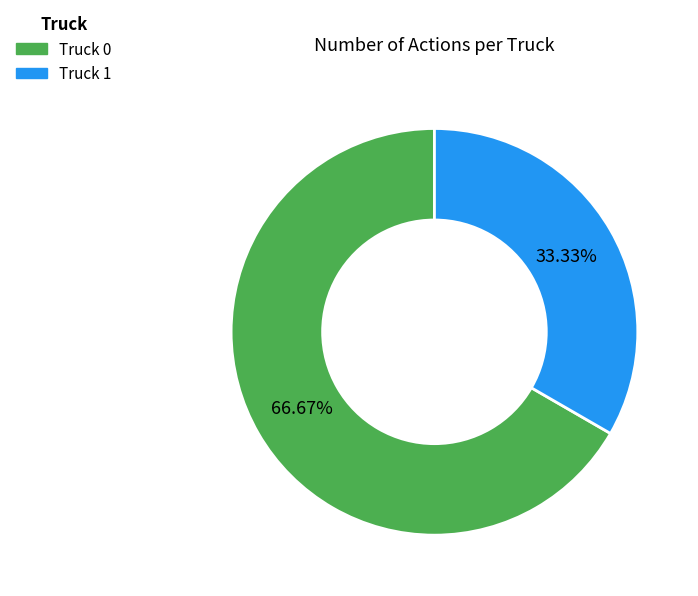

Combined, what portion of the pie is Truck 0 and Truck 1?

100.0%